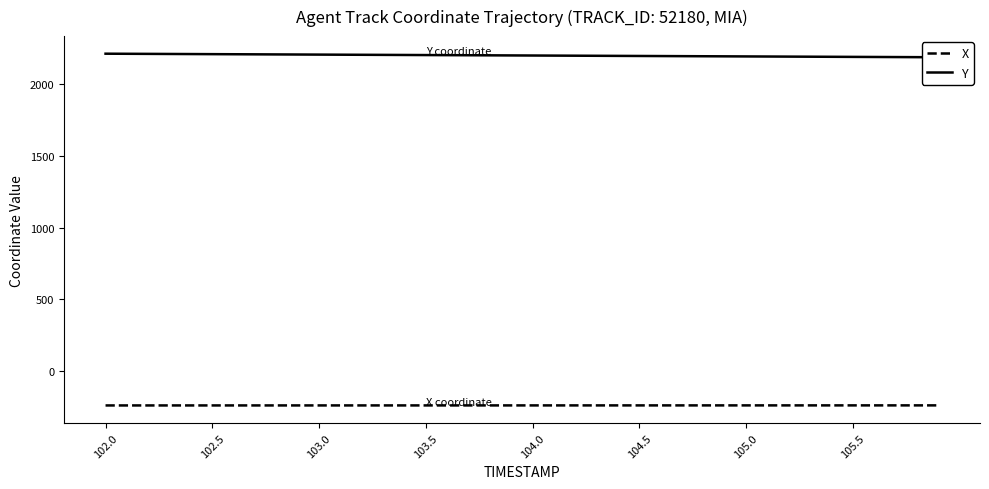

What is the label of the 1st point from the left?

102.0